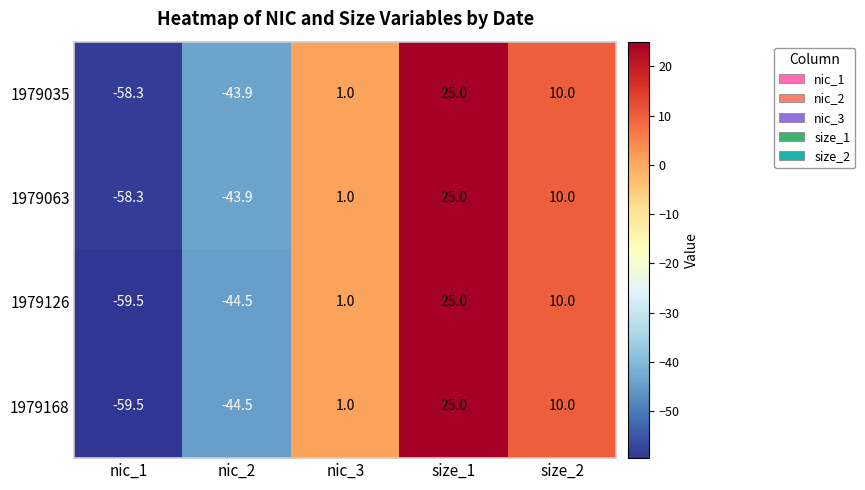

Reading right to left, what are all the values shown in this chart?

1979035: size_2=10.0	size_1=25.0	nic_3=1.0	nic_2=-43.9	nic_1=-58.3
1979063: size_2=10.0	size_1=25.0	nic_3=1.0	nic_2=-43.9	nic_1=-58.3
1979126: size_2=10.0	size_1=25.0	nic_3=1.0	nic_2=-44.5	nic_1=-59.5
1979168: size_2=10.0	size_1=25.0	nic_3=1.0	nic_2=-44.5	nic_1=-59.5